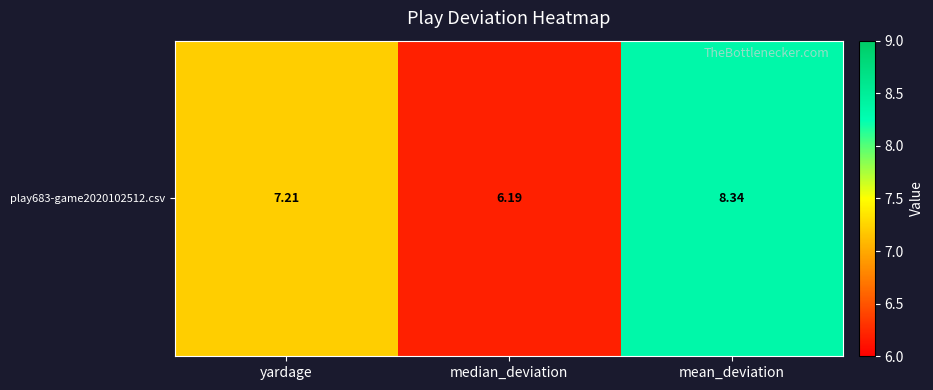

What is the ratio of the value at yardage to the value at median_deviation?

1.2